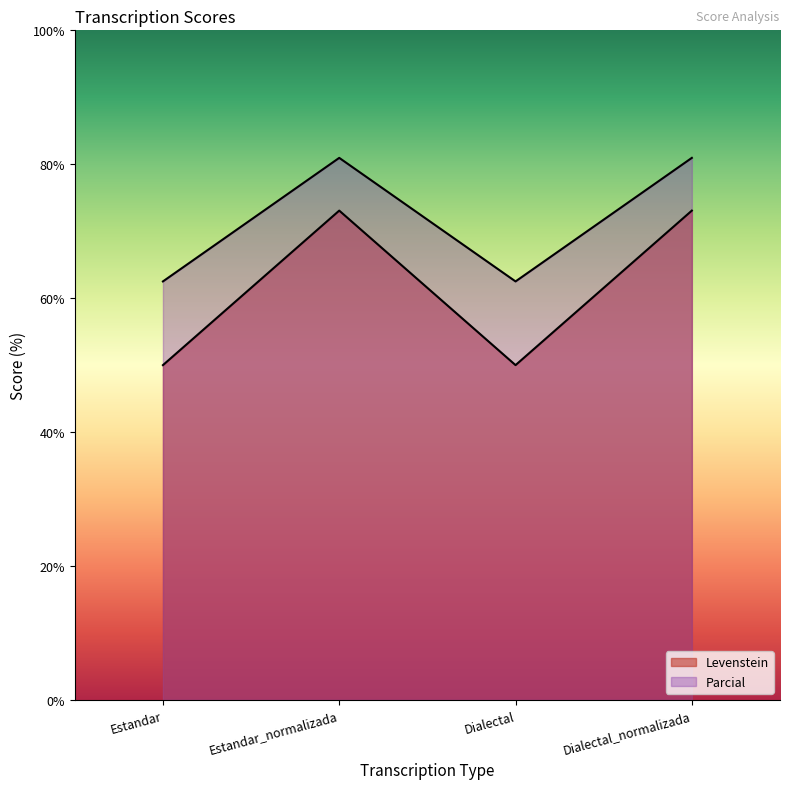

Between Estandar_normalizada and Dialectal, which series saw the biggest shift?

Levenstein